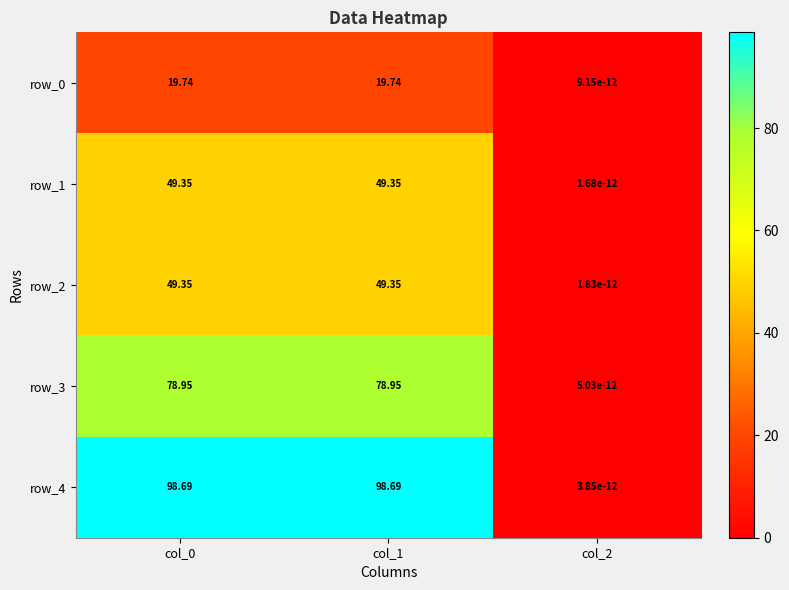

At which label does row_1 reach its peak?

col_1